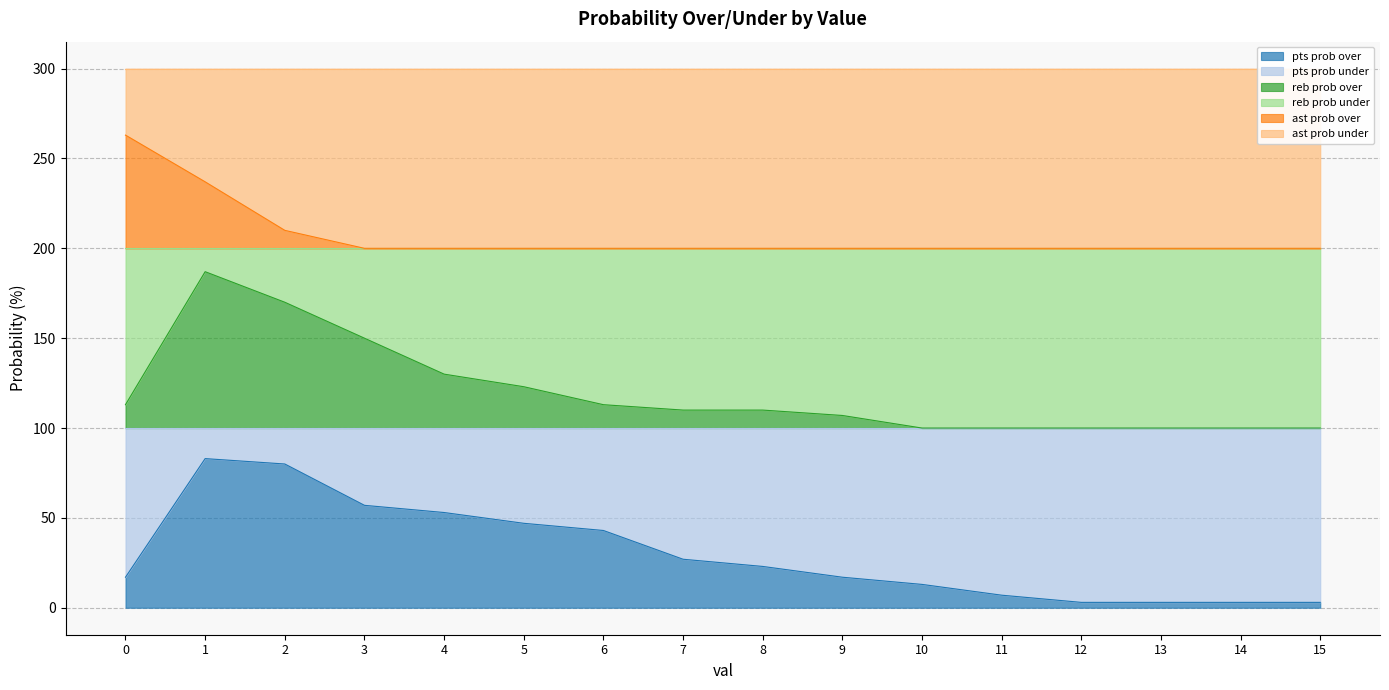

At which category does reb prob over reach its first local peak?

1